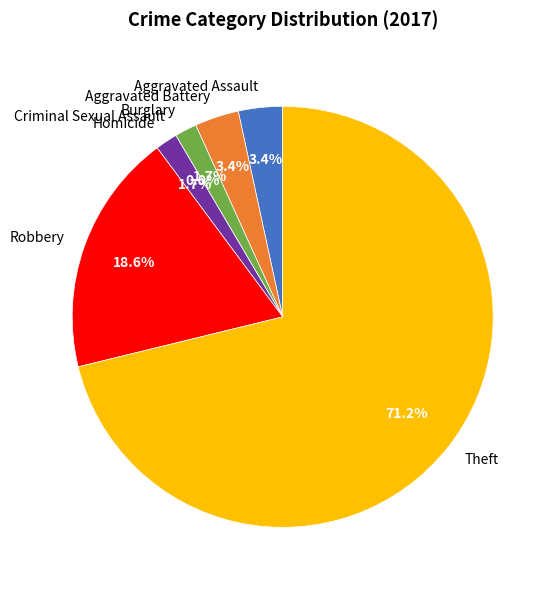

What is the change in value from Aggravated Assault to Criminal Sexual Assault?

-2